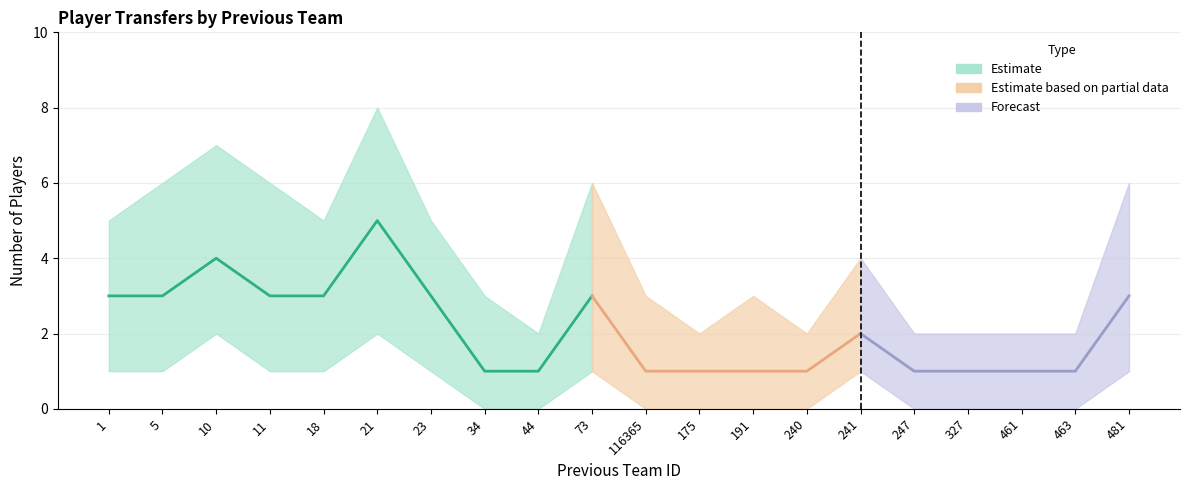

At which category does the chart reach its peak across all series?

21